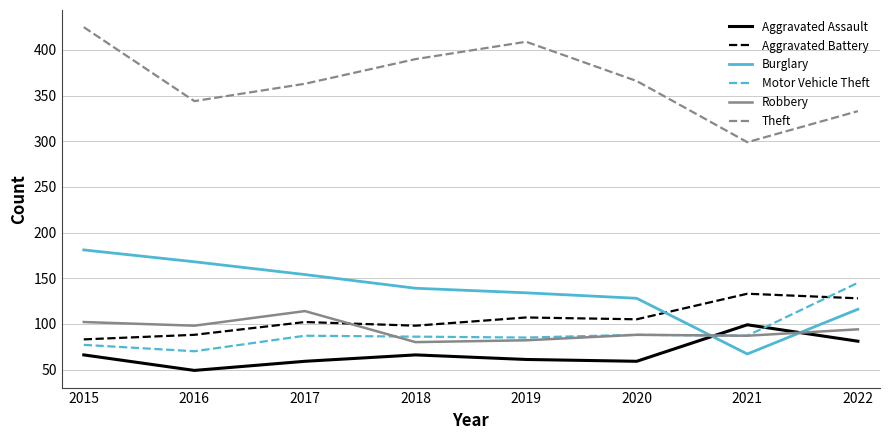

What is the approximate value of Robbery at 2021, to the nearest 10?

90